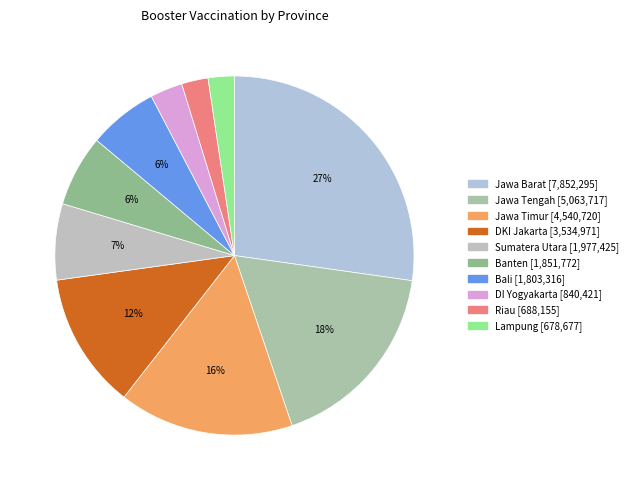

Do DI Yogyakarta and Bali together represent more than half of the pie?

No